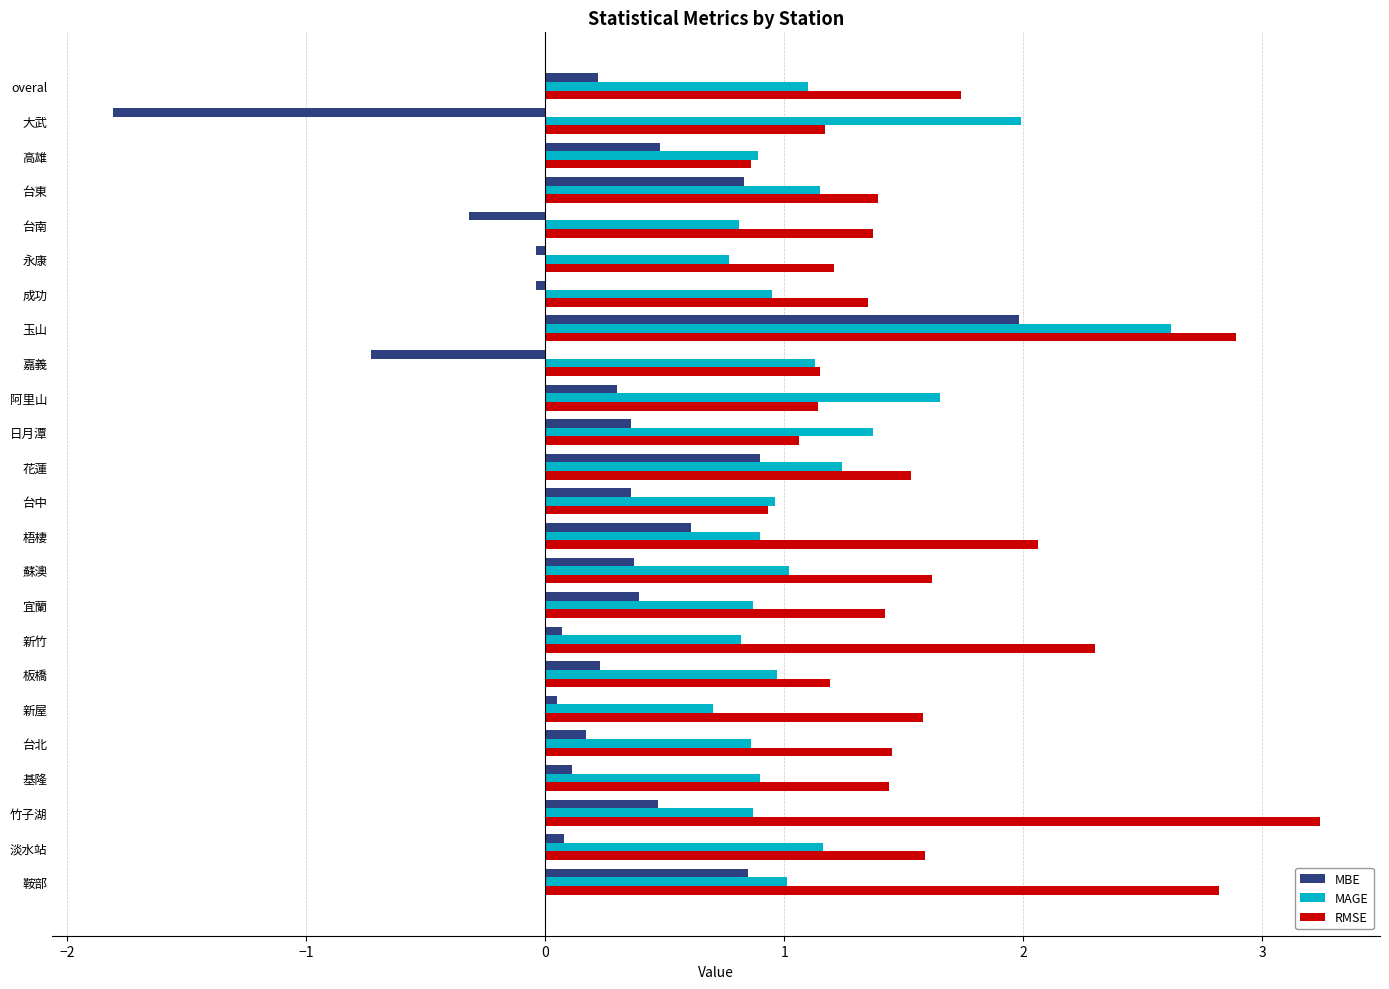

At how many categories does at least one series exceed 0?

24